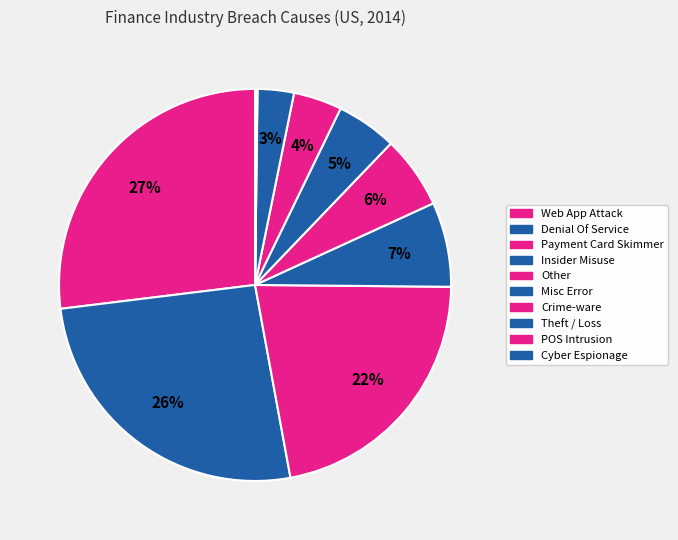

Count the number of slices in the pie.

10